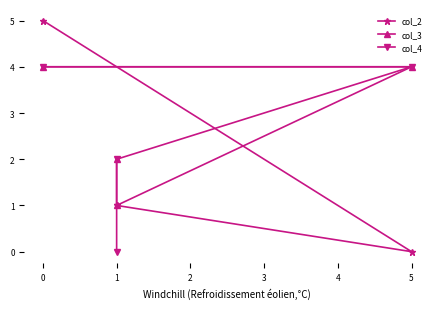

Reading right to left, extract all data points from this chart.

col_2: 1	1	0	5
col_3: 2	1	4	4
col_4: 0	2	4	4